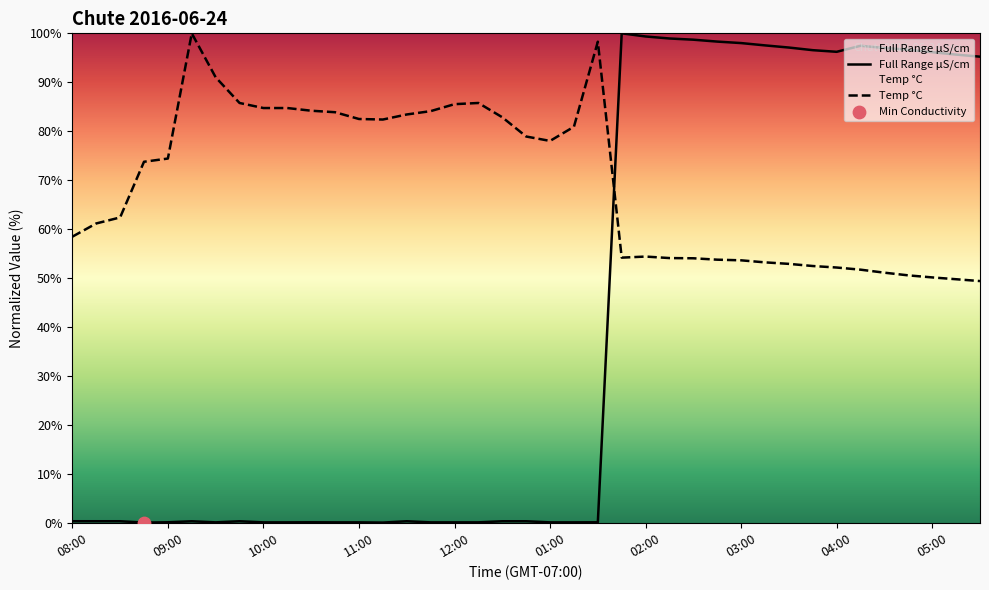

Which series has the largest total across all categories?

Temp °C